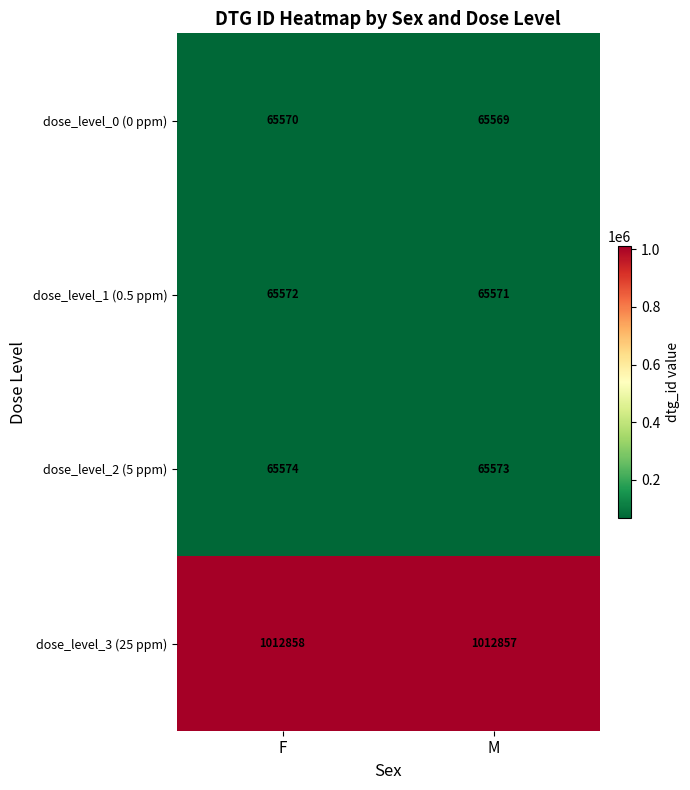

The dose_level_0 (0 ppm) series shows 116789 at F. True or false?

False